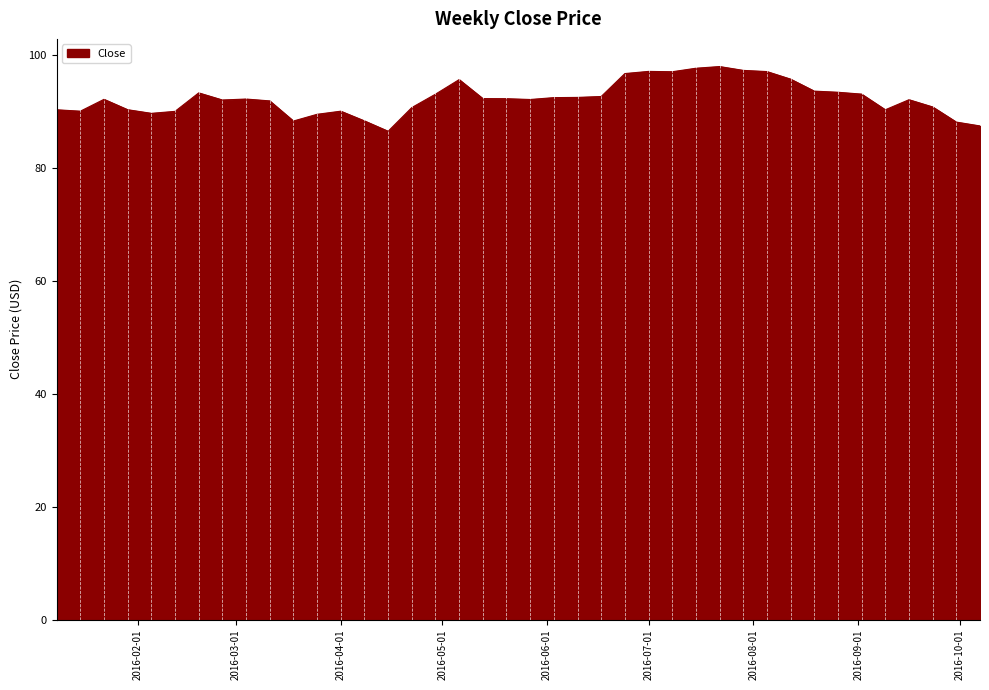

What is the greatest value displayed?

97.9